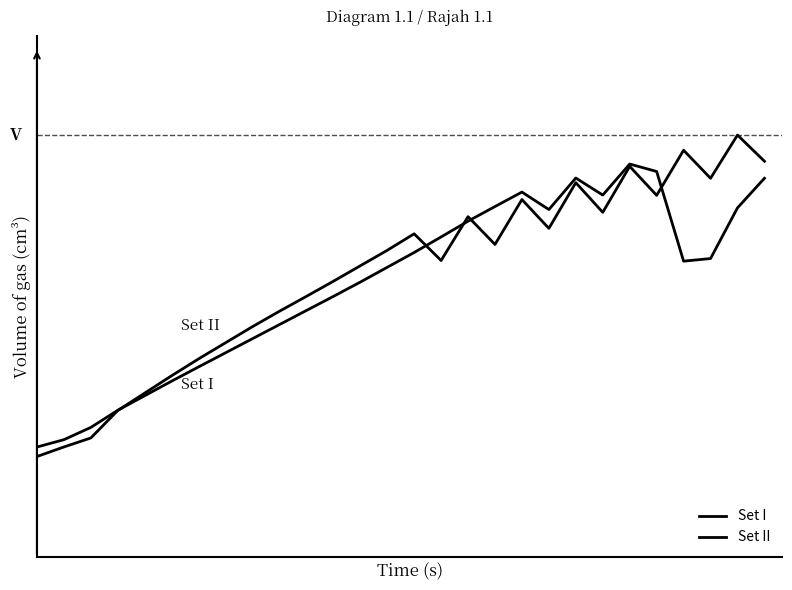

Does the chart display data point markers on the line(s)?

No